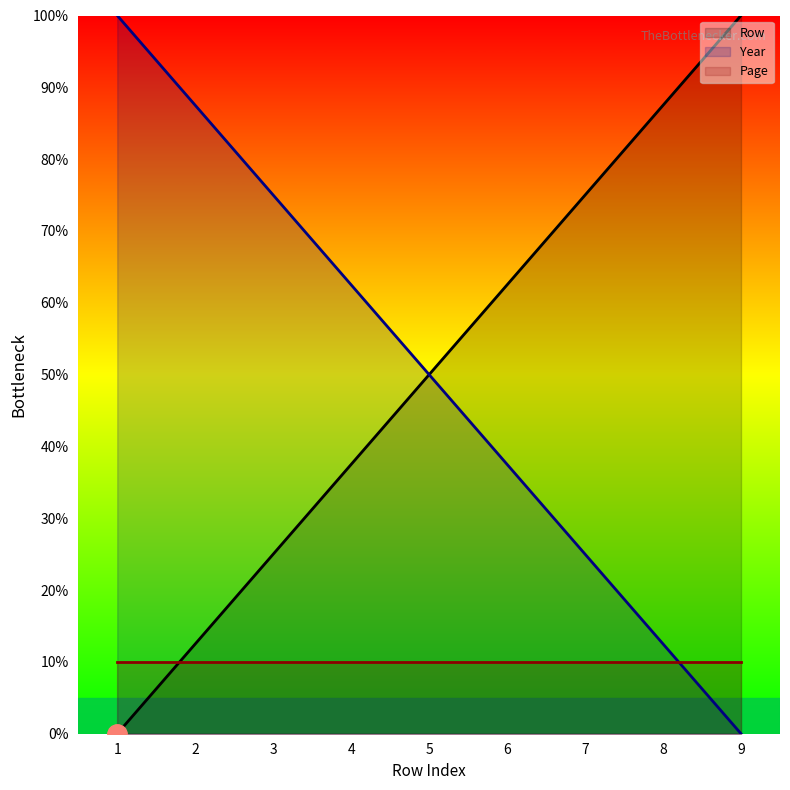

What are all the series names shown in the legend?

Row, Year, Page